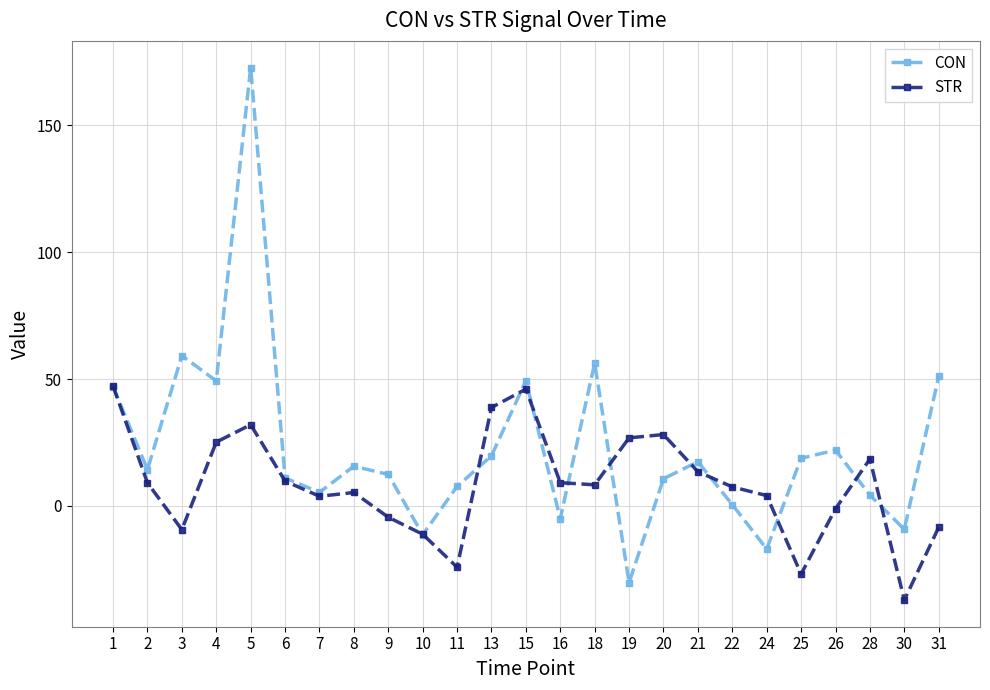

Rank the series by their average value, from lowest to highest.

STR, CON